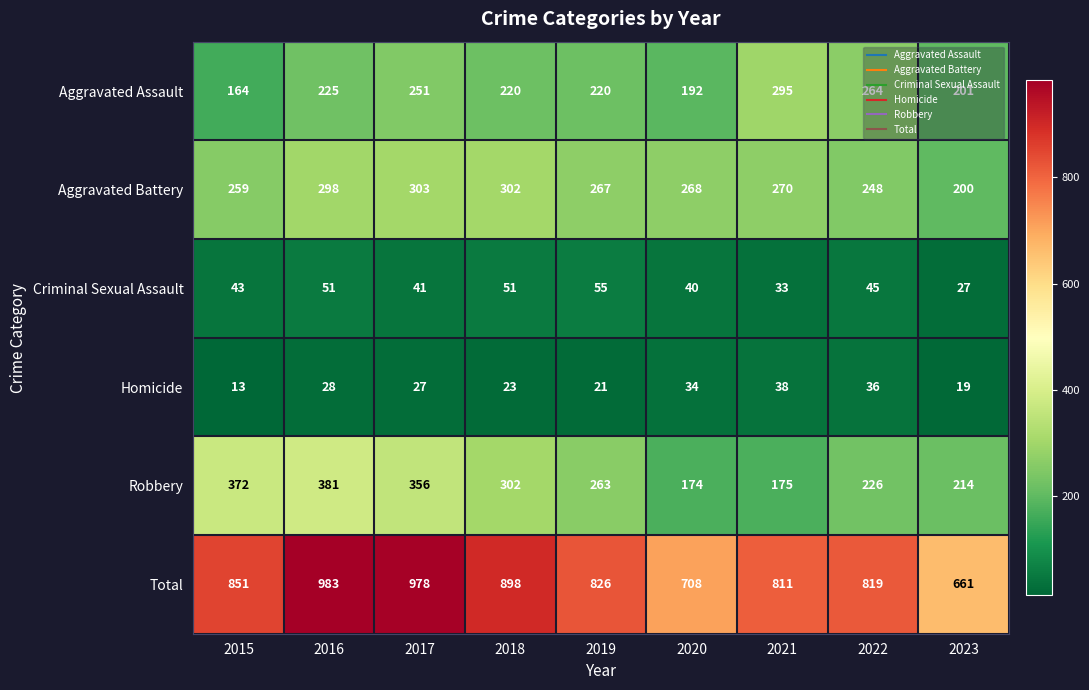

What is the total value across all series at 2023?

1322